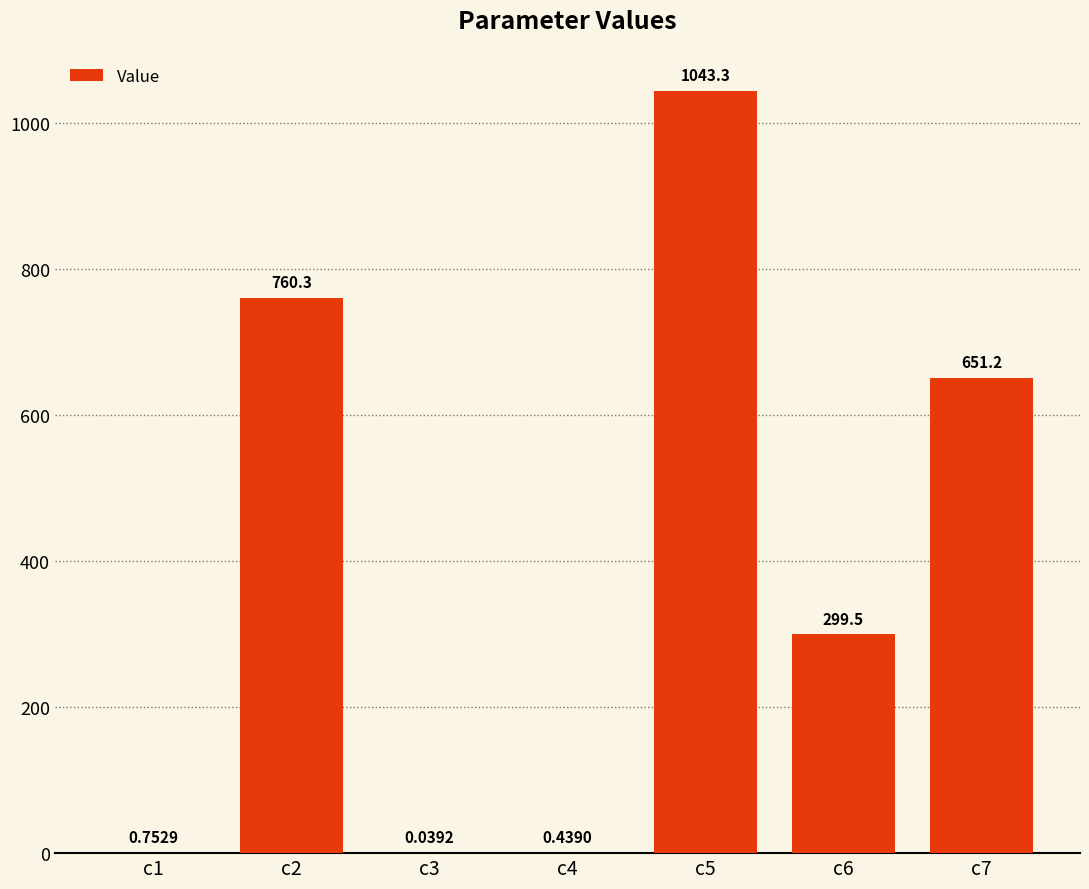

True or false: the data shows 299.5 at c6.

True